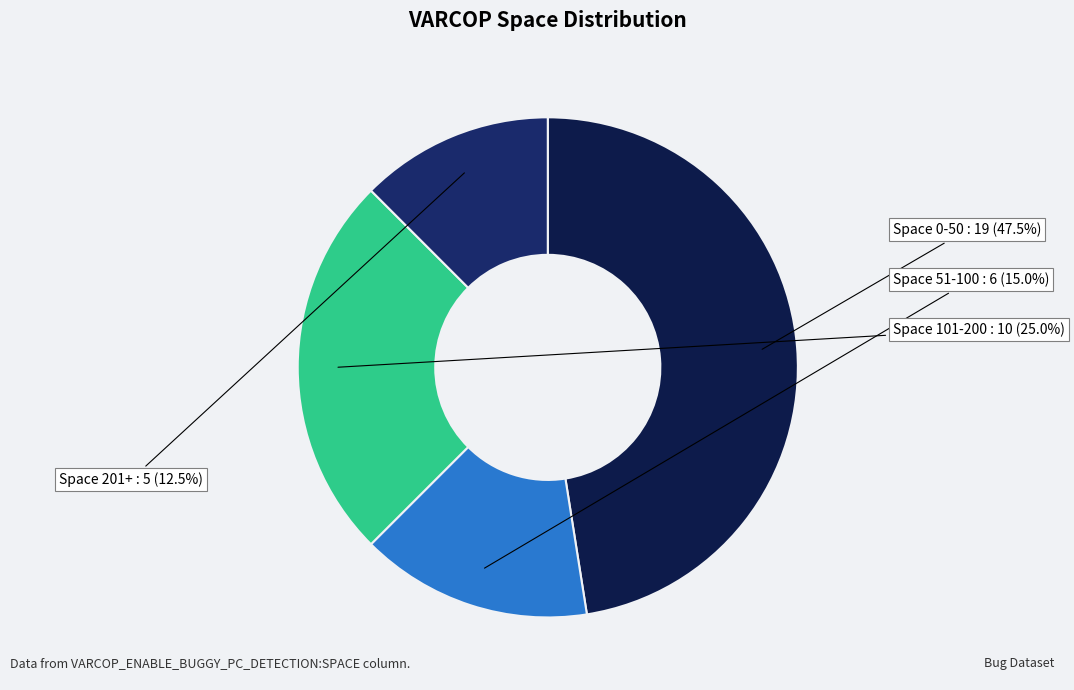

How many slices are in this pie chart?

4